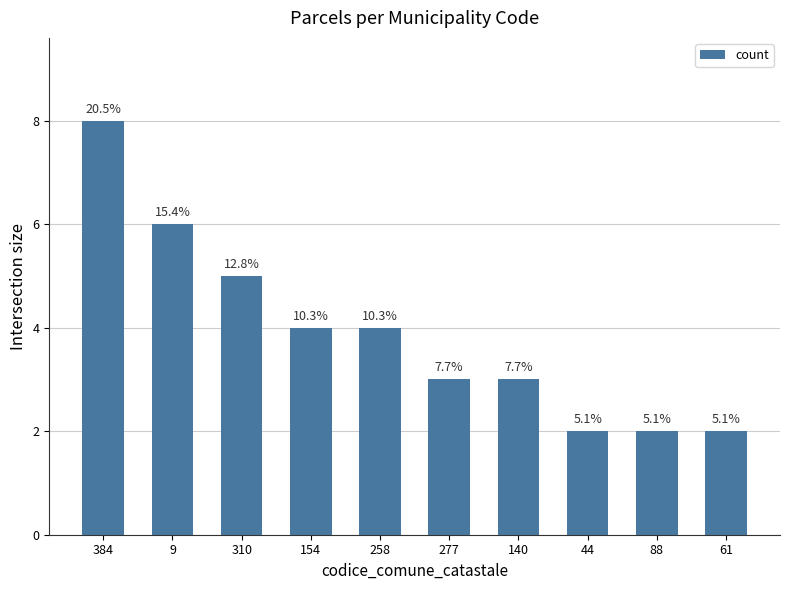

What is the minimum value shown in the chart?

2